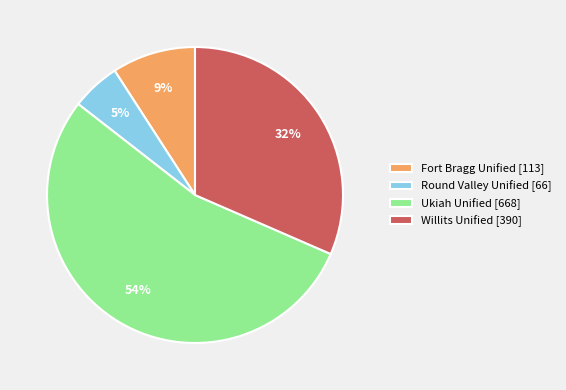

Rank the categories by value from lowest to highest.

Round Valley Unified, Fort Bragg Unified, Willits Unified, Ukiah Unified